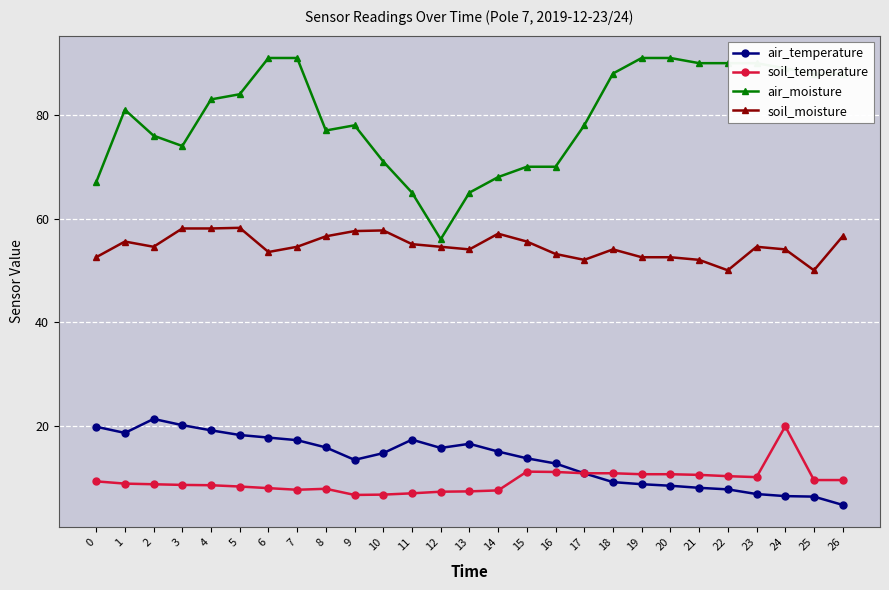

At how many categories does at least one series exceed 63?

26